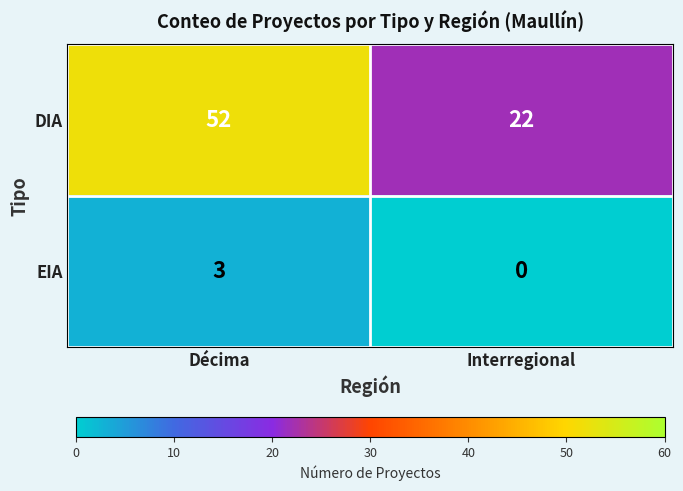

Rank the series at Décima from highest to lowest value.

DIA, EIA